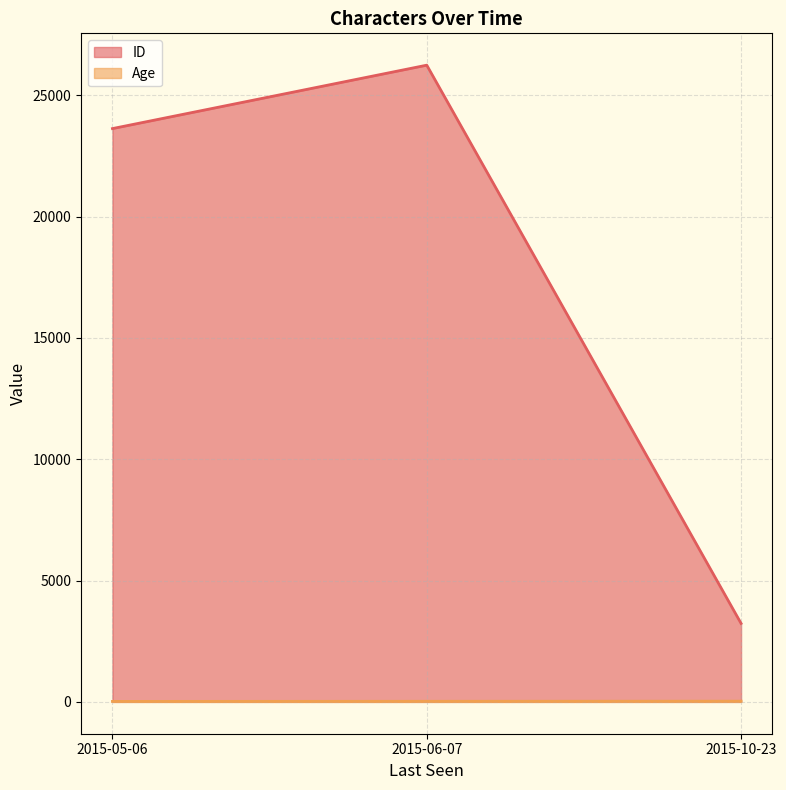

Reading right to left, transcribe all the data shown in this chart.

ID: 2015-10-23=3233	2015-06-07=26236	2015-05-06=23623
Age: 2015-10-23=30	2015-06-07=25	2015-05-06=20